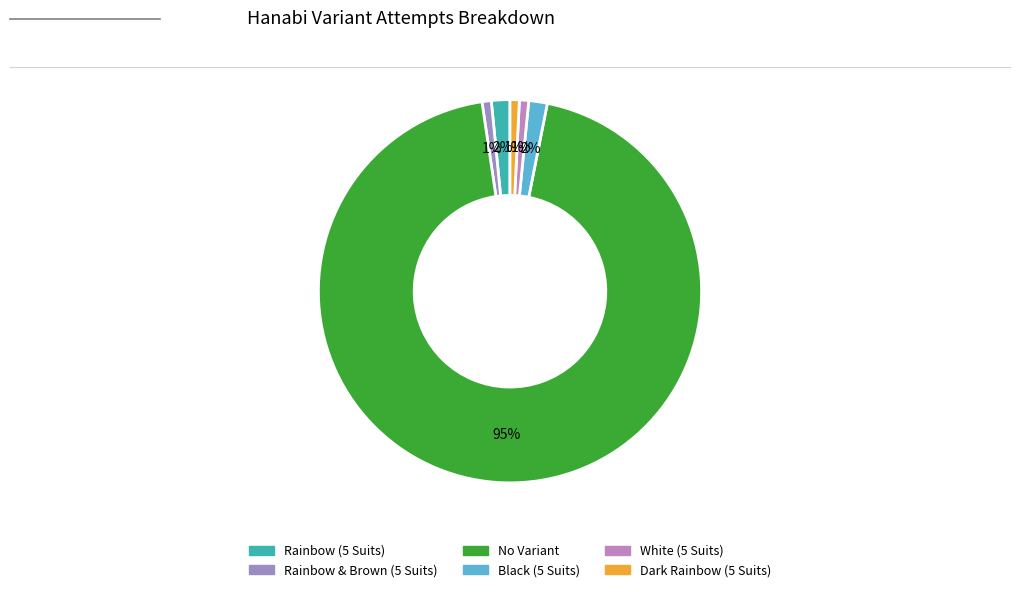

What is the largest slice in the pie chart?

No Variant